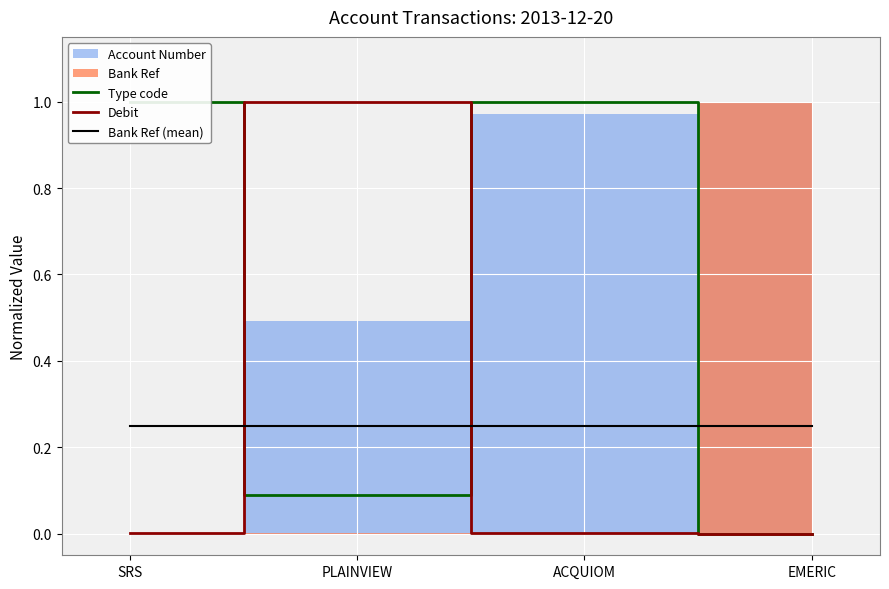

Which series has the largest total across all categories?

Type code